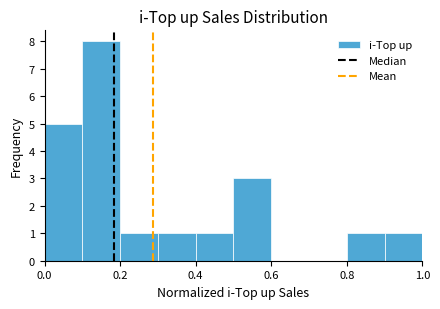

Reading left to right, list every bar in this chart as the range it spans on the x-axis followed by its height. The values are not printed on the chart, so give them approximately, as read against the axis.

0.0 to 0.1: 5
0.1 to 0.2: 8
0.2 to 0.3: 1
0.3 to 0.4: 1
0.4 to 0.5: 1
0.5 to 0.6: 3
0.6 to 0.7: 0
0.7 to 0.8: 0
0.8 to 0.9: 1
0.9 to 1.0: 1